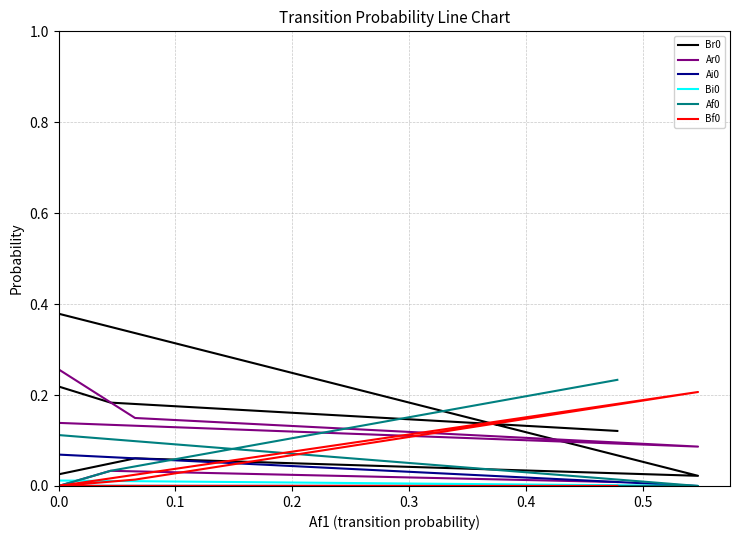

Is the value of Bi0 at 0.0 greater than the value of Ai0 at 0.0?

No